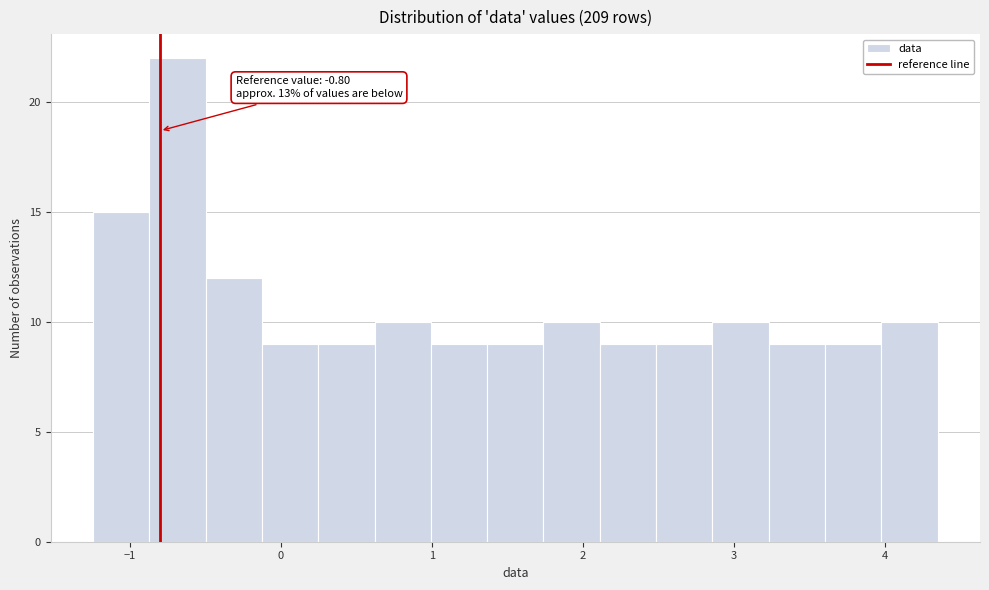

Around what value on the x-axis is the tallest bar? Give the approximate position of its centre, as read against the axis.

-0.7